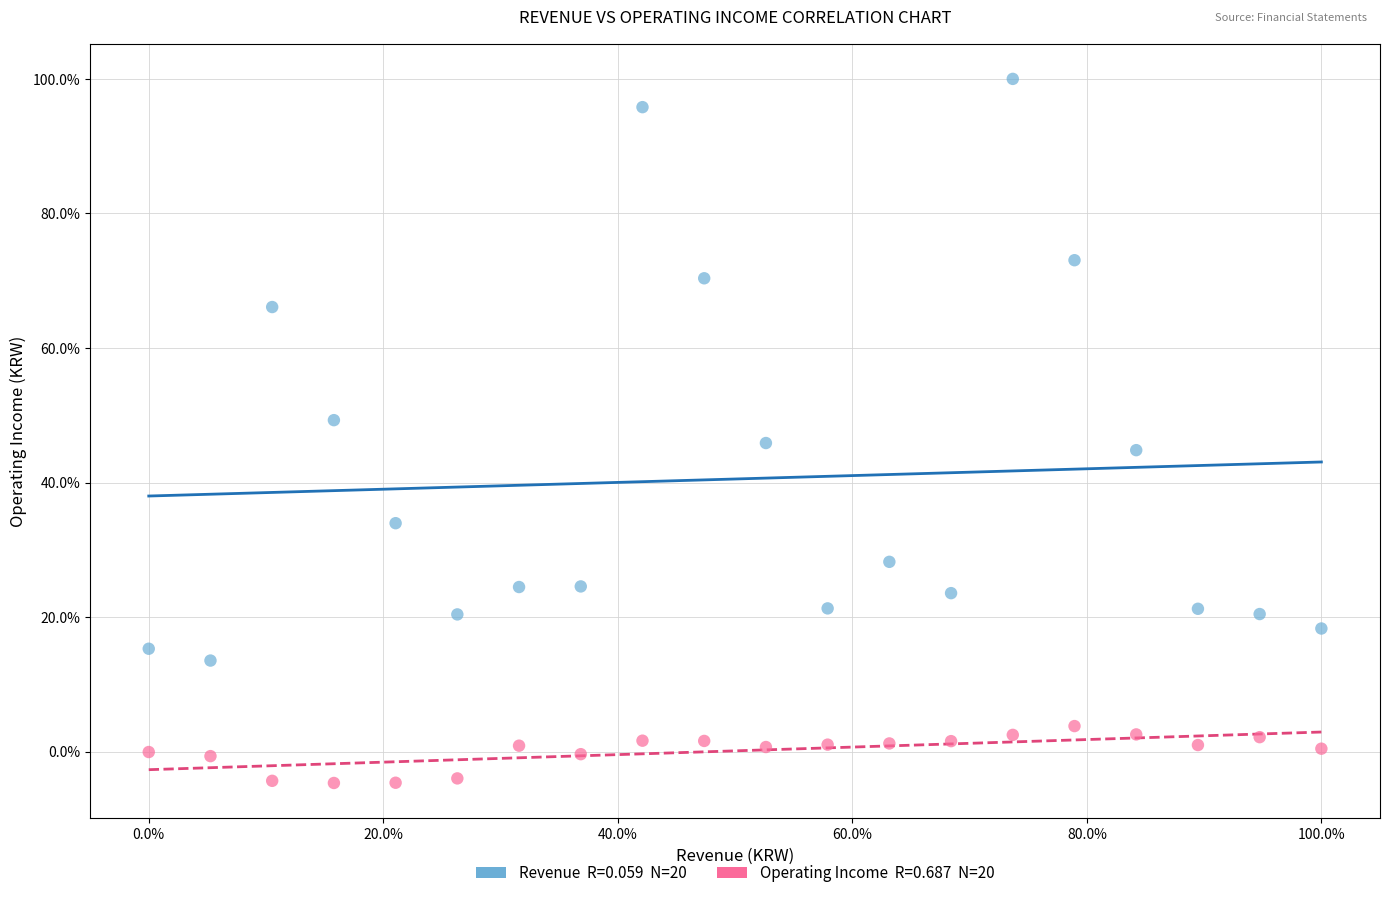

Across all data points, what is the range of X values (max minus min)?

100.0